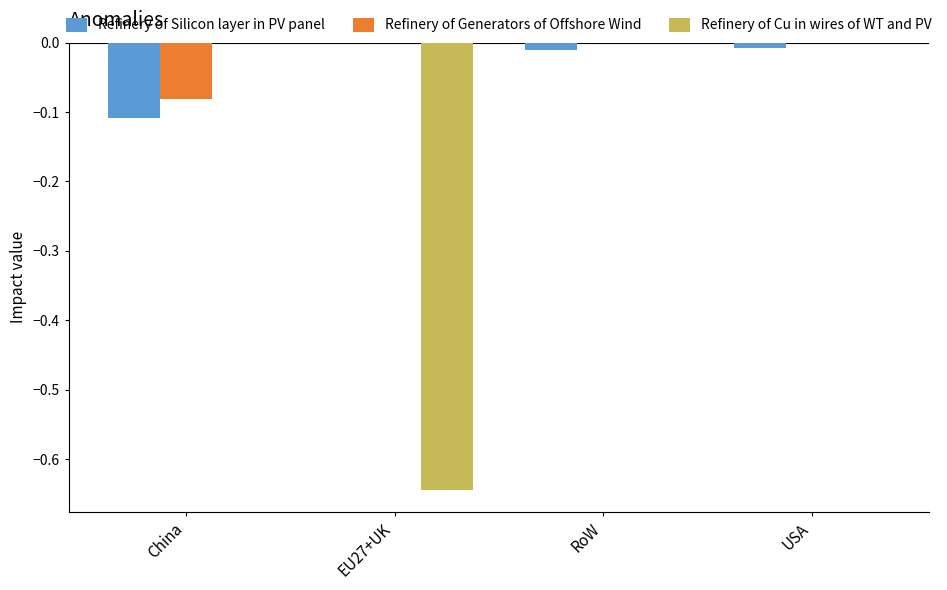

The Refinery of Generators of Offshore Wind series shows 0.0 at EU27+UK. True or false?

True